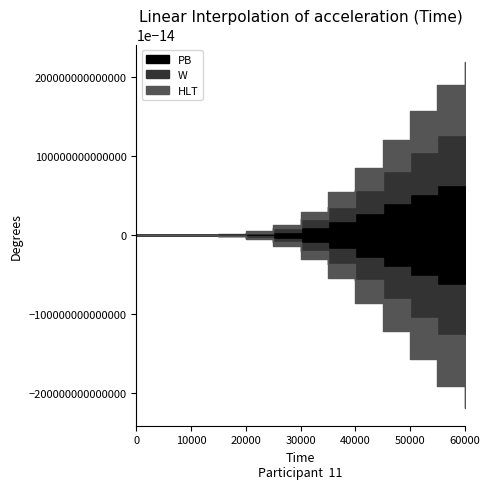

The W series shows 0.0 at 3000. True or false?

False